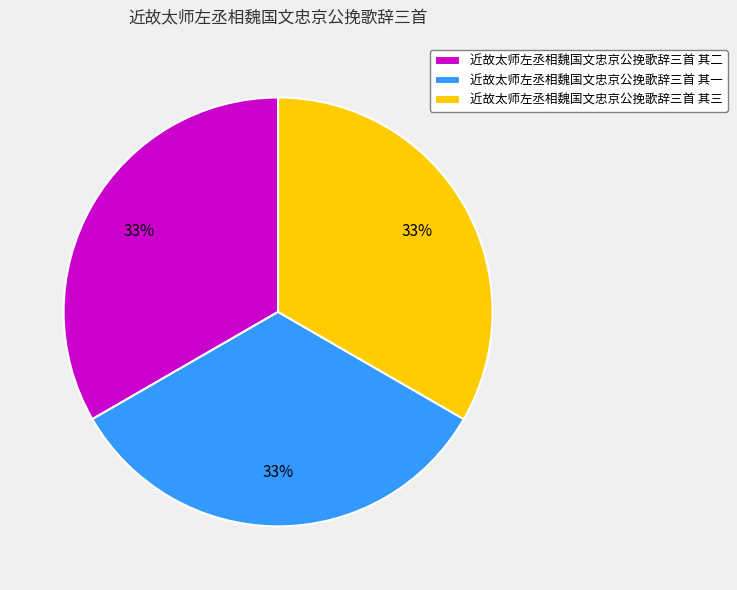

How many segments does this pie chart have?

3